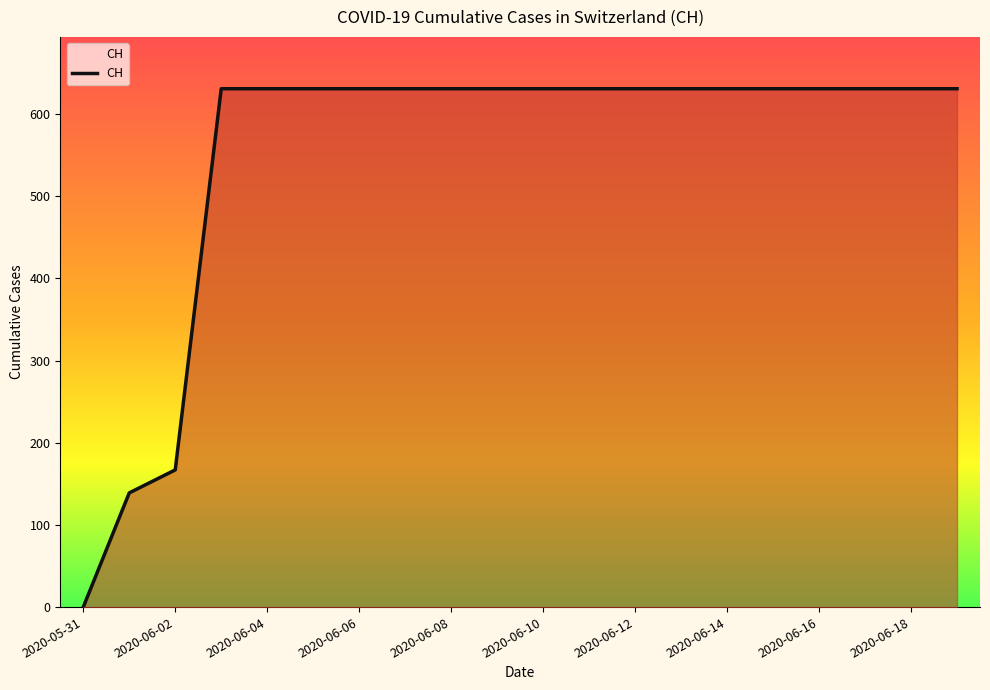

What is the greatest value displayed?

631